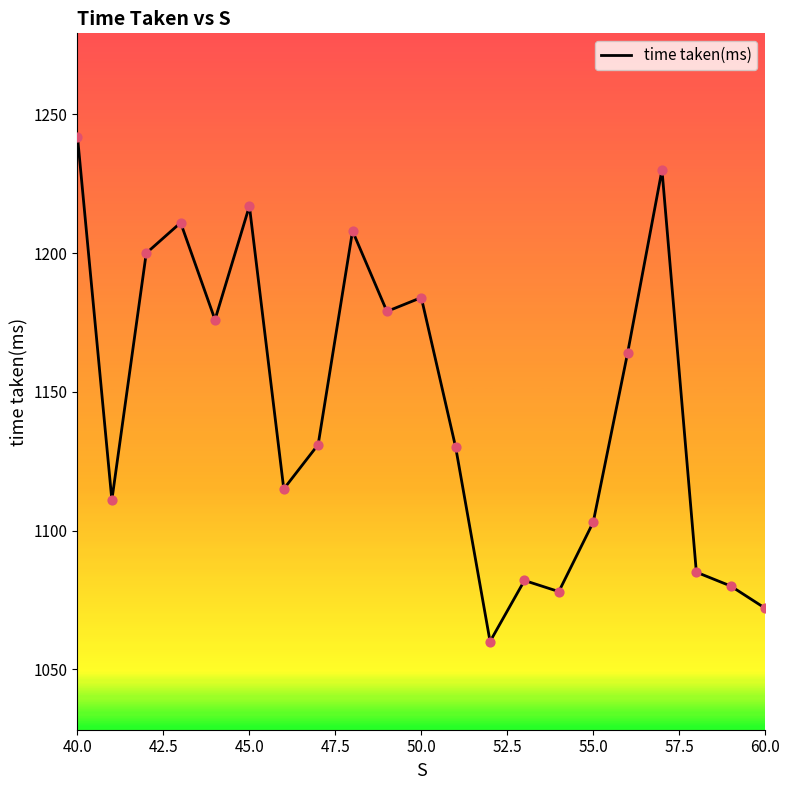

What is the greatest value displayed?

1242